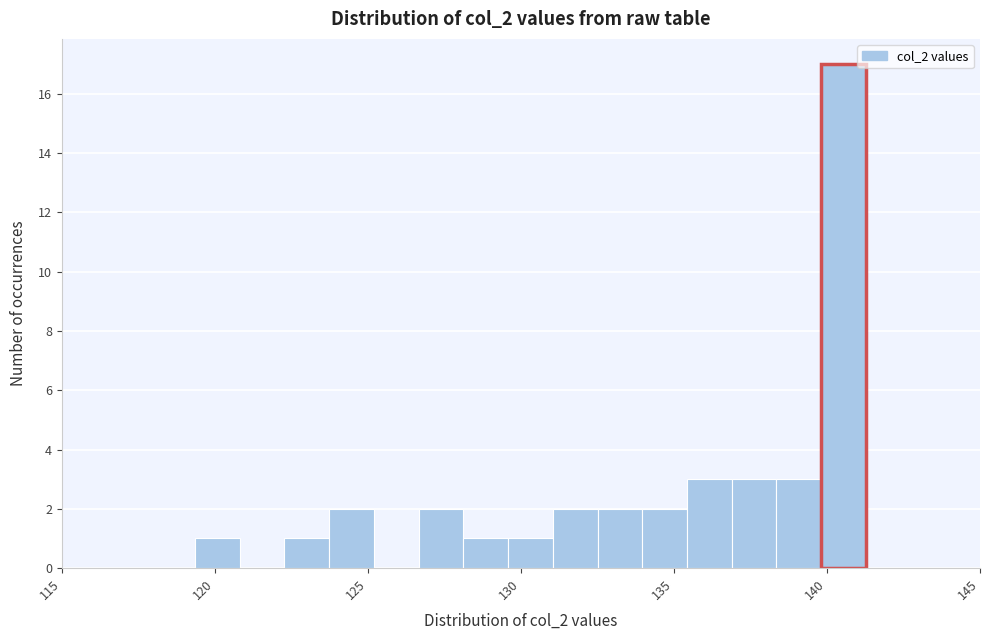

Around what value on the x-axis is the tallest bar? Give the approximate position of its centre, as read against the axis.

140.5